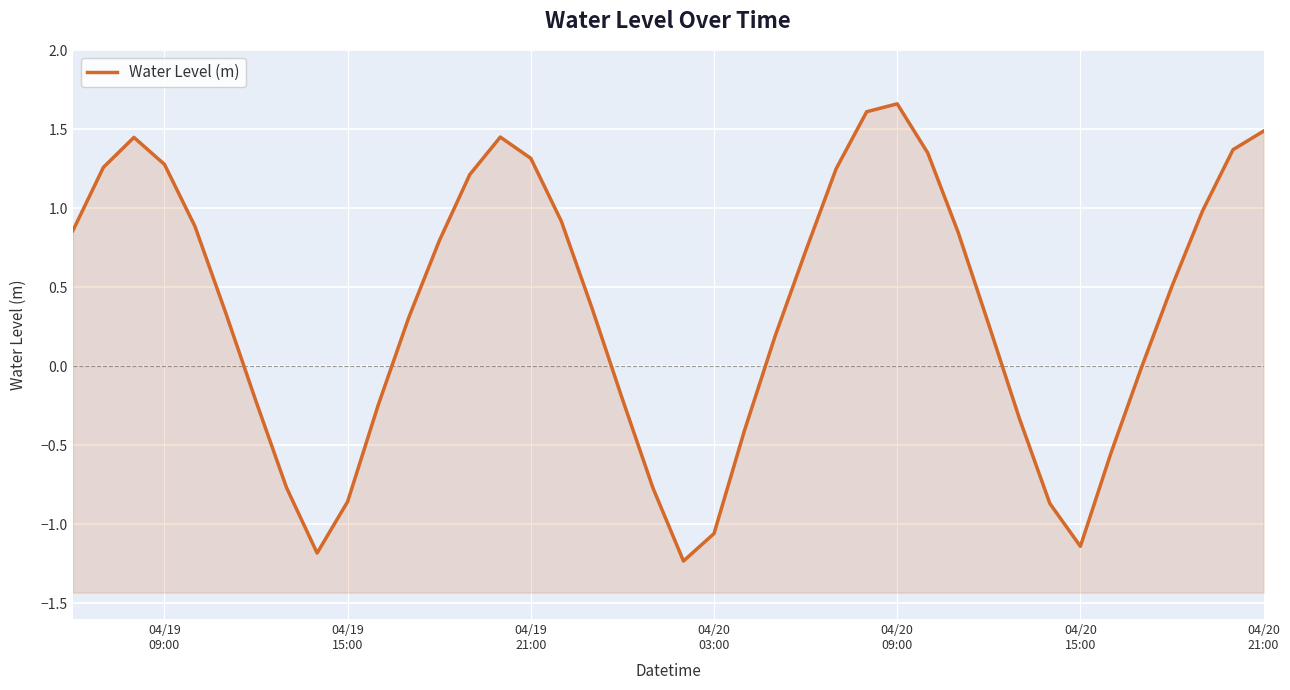

The chart shows a value of -0.6 at 32. True or false?

False